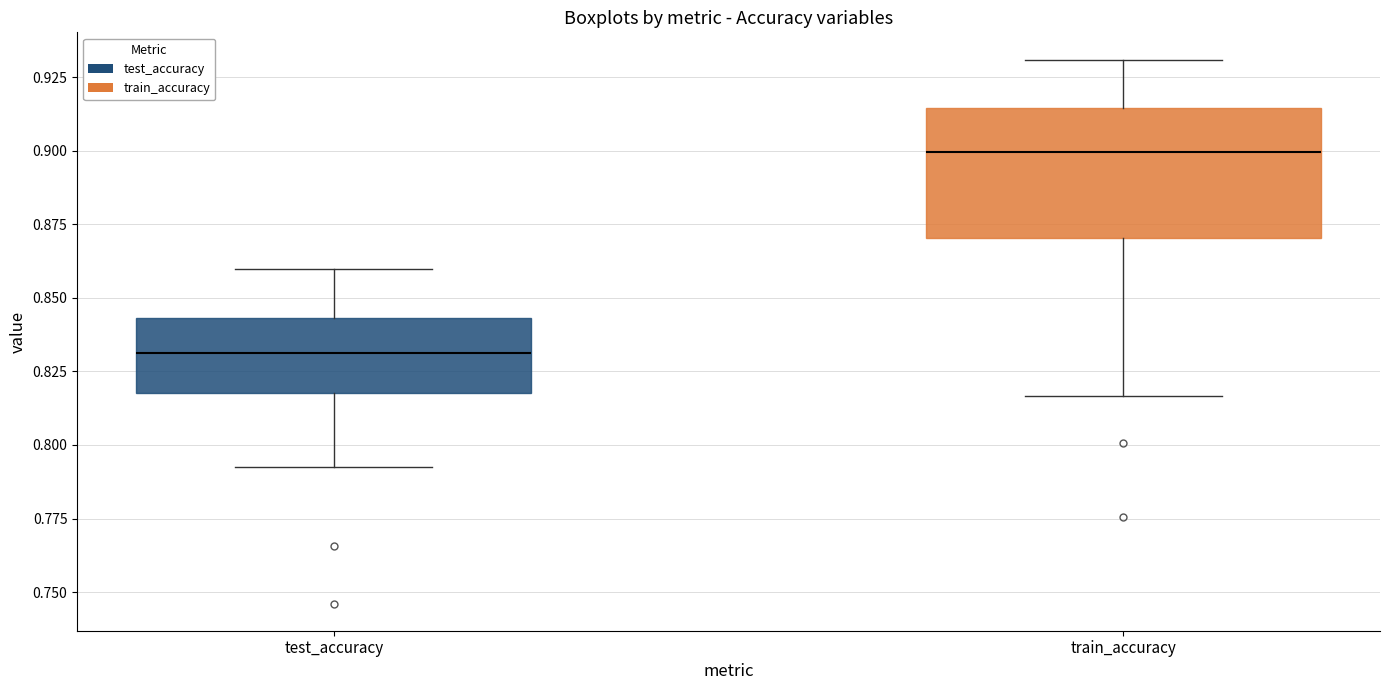

Reading left to right, transcribe this box plot: for each box, give where its median line is, the range the box spans, and where its two whiskers end, as read against the y-axis. The values are not printed on the chart, so give them approximately, as read against the axis.

test_accuracy: median 0.830, box 0.820 to 0.845, whiskers 0.790 to 0.860
train_accuracy: median 0.900, box 0.870 to 0.915, whiskers 0.815 to 0.930